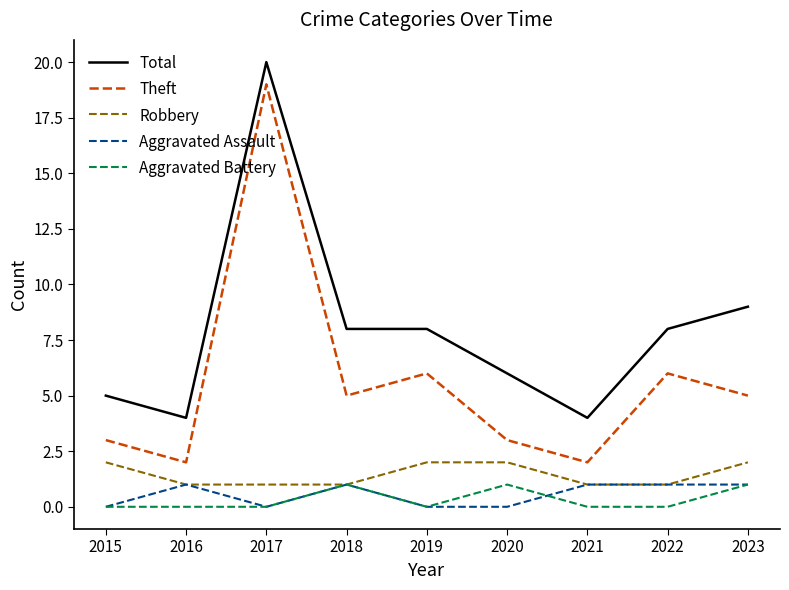

The Robbery series shows 1 at 2015. True or false?

False